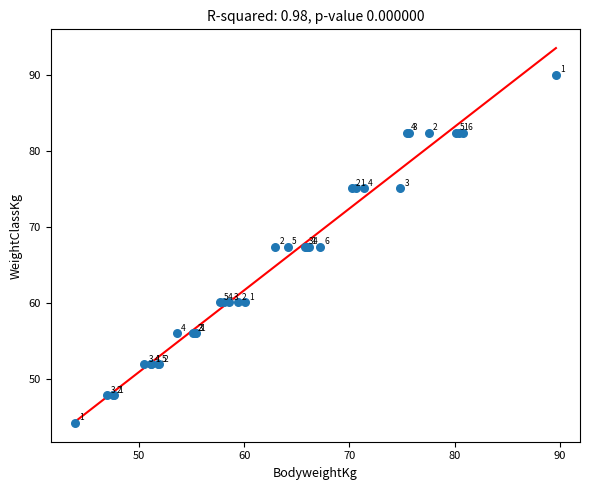

What Y value in the scatter plot is closest to 67?

67.4